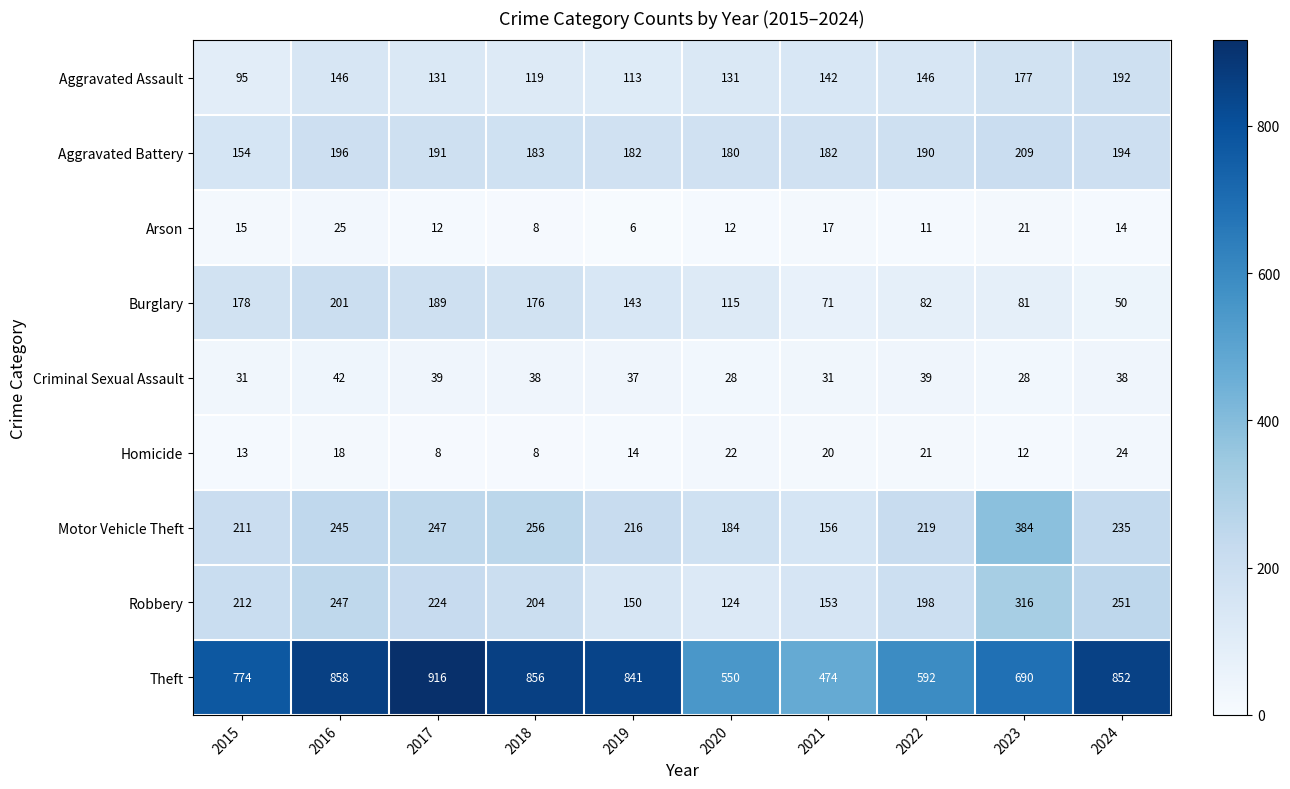

True or false: Aggravated Assault has a value of 192 at 2024.

True